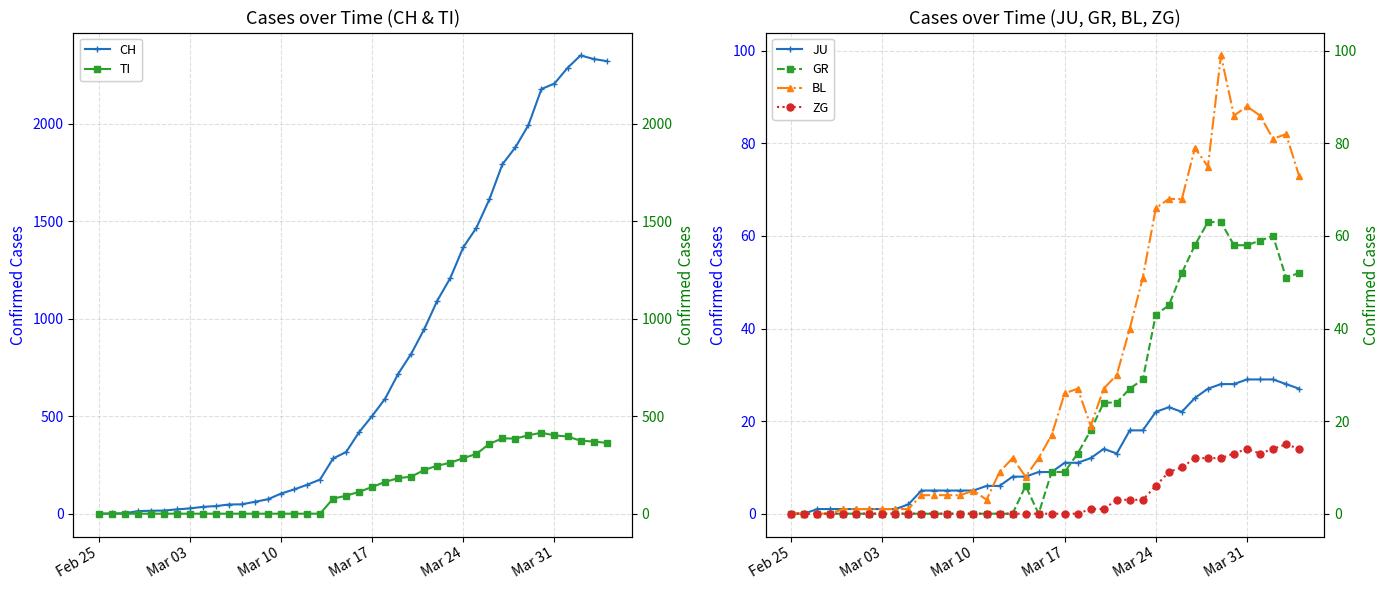

True or false: JU and CH cross at least once.

False